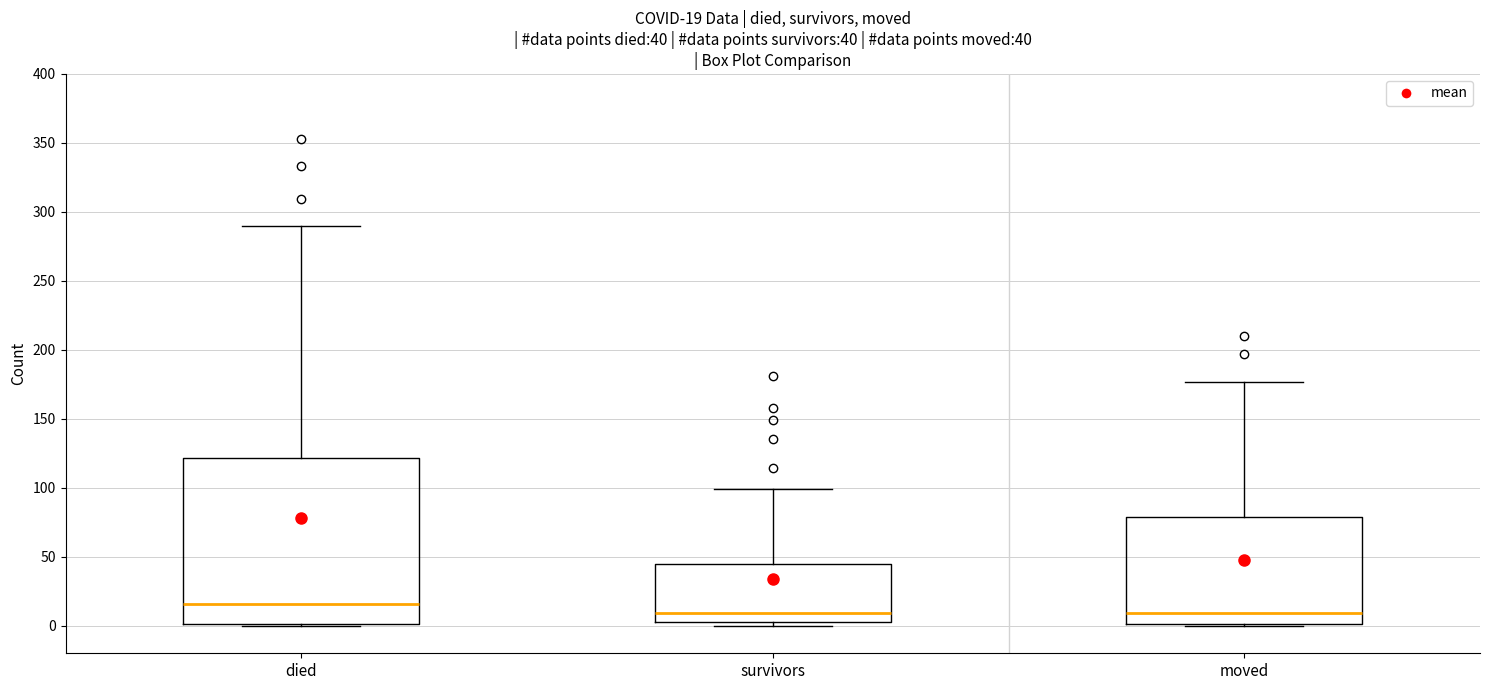

Comparing the boxes themselves (not the whiskers), which one is the tallest?

died